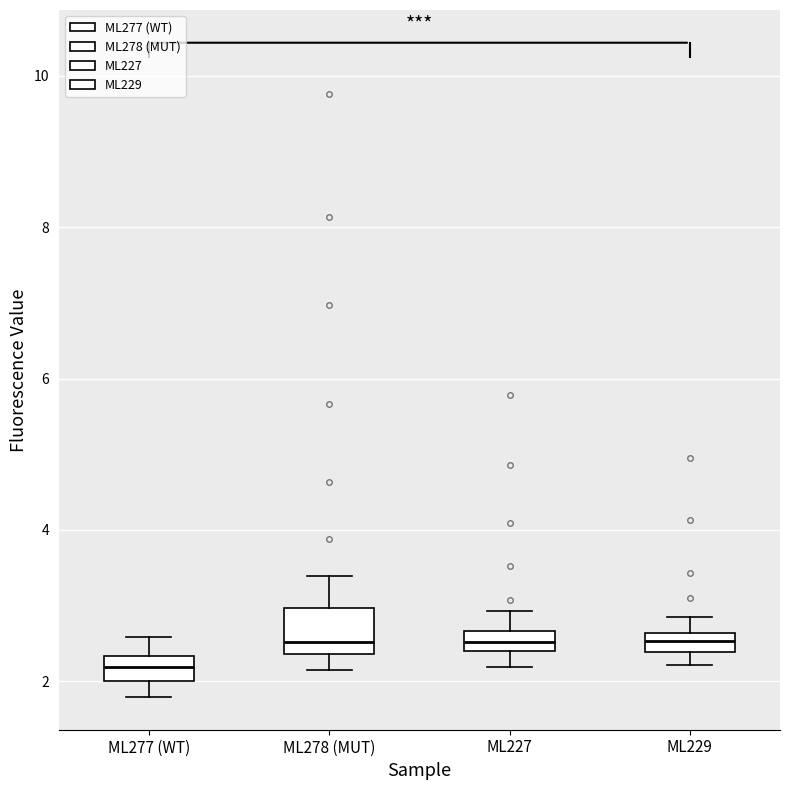

Which box is the tallest, from its lower edge to its upper edge?

ML278 (MUT)